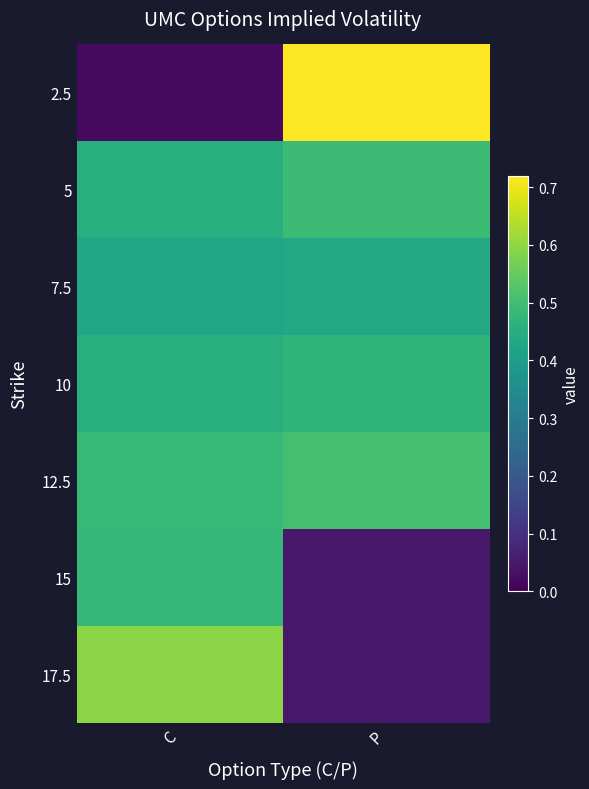

List the series in order of their peak value, lowest first.

7.5, 10, 15, 5, 12.5, 17.5, 2.5